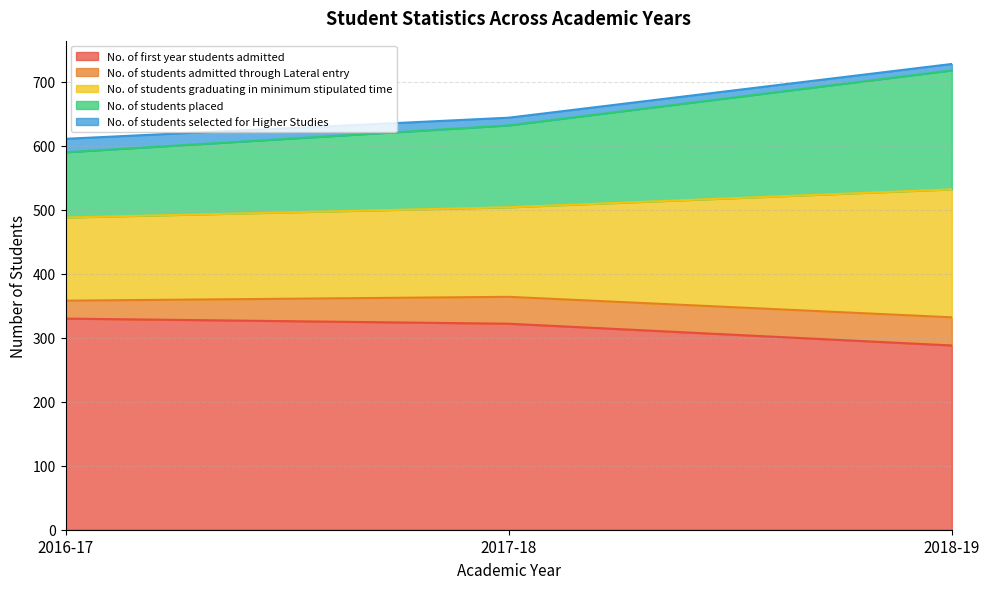

At which category is the sum across all series the highest?

2018-19